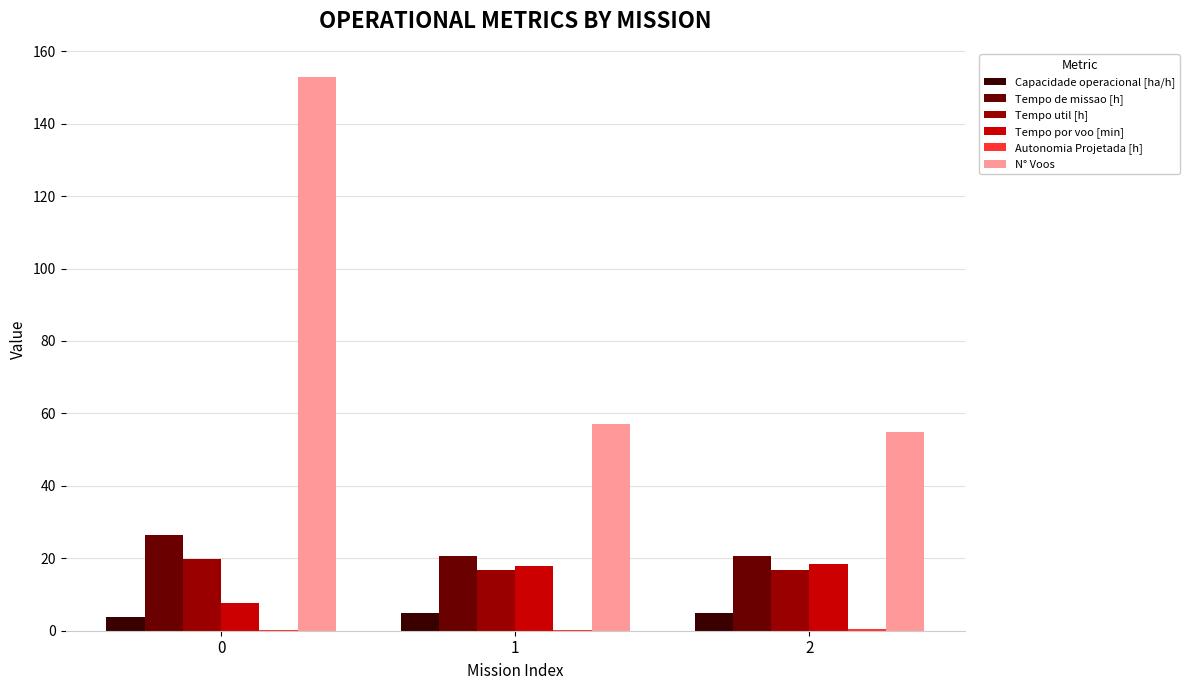

What is the greatest value displayed?

153.0